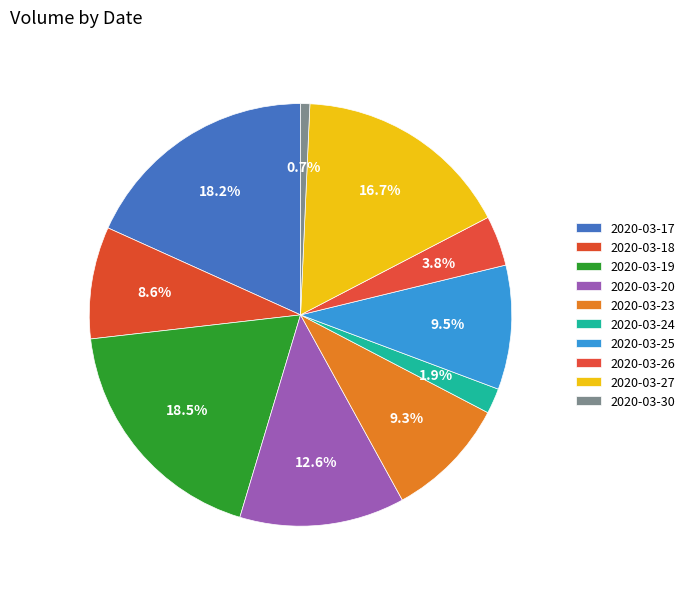

How many segments does this pie chart have?

10